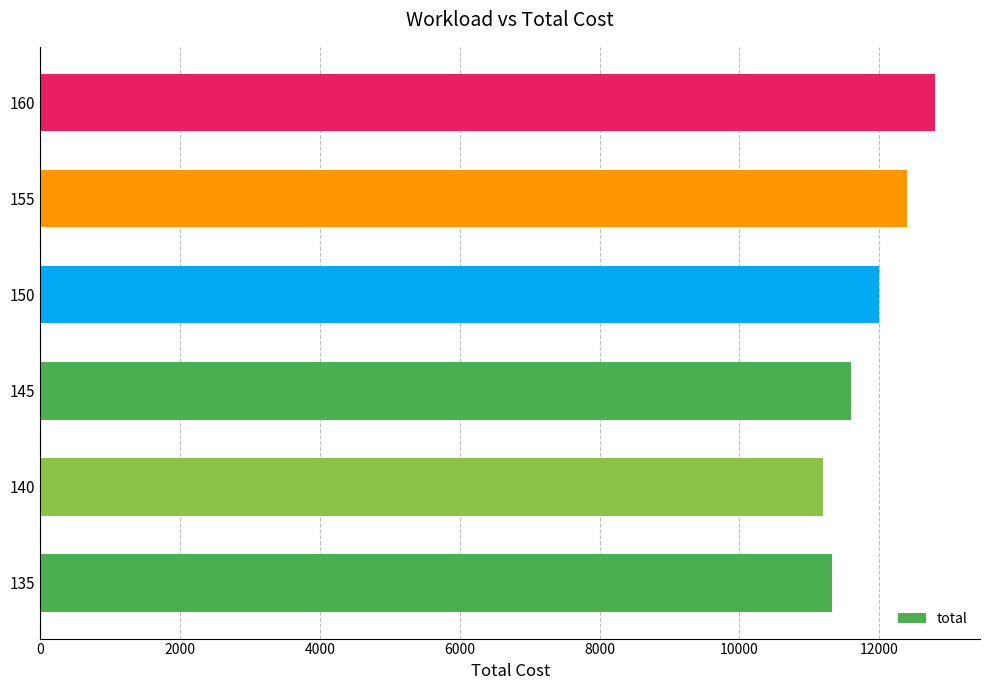

What is the difference between the second highest and second lowest values?

1079.5